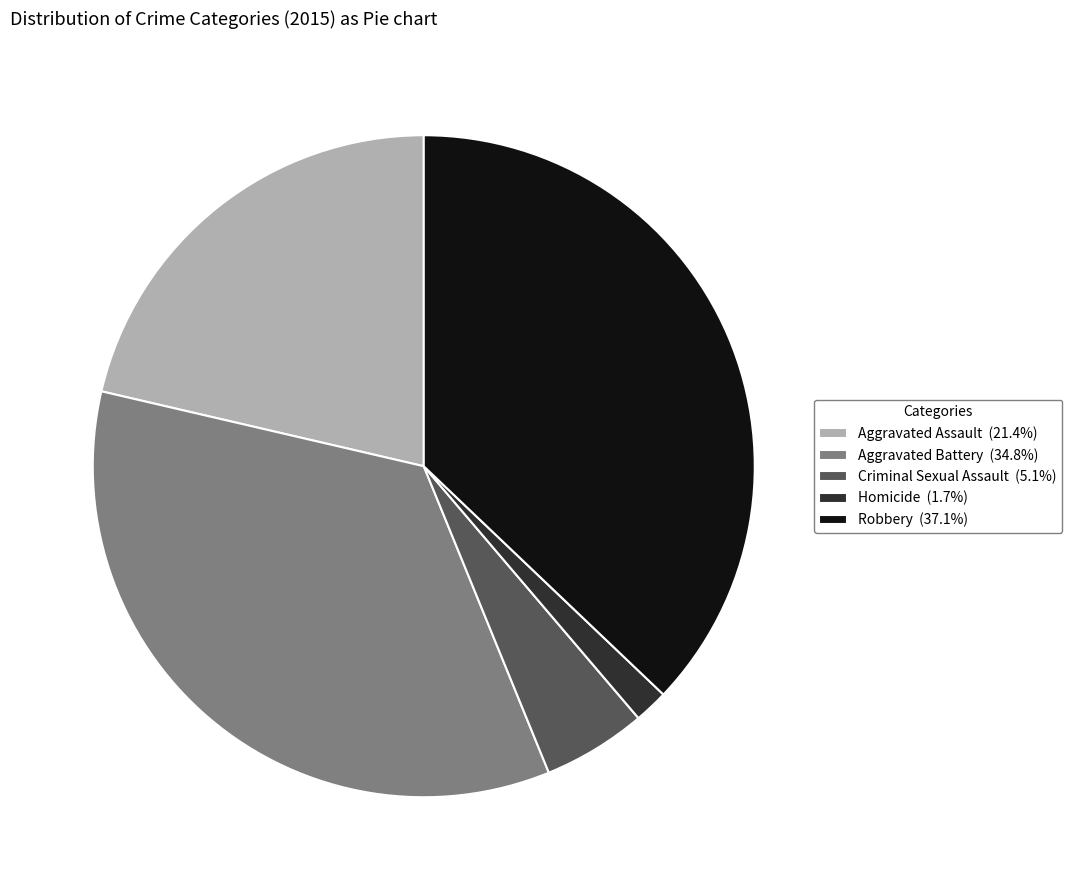

How many segments does this pie chart have?

5